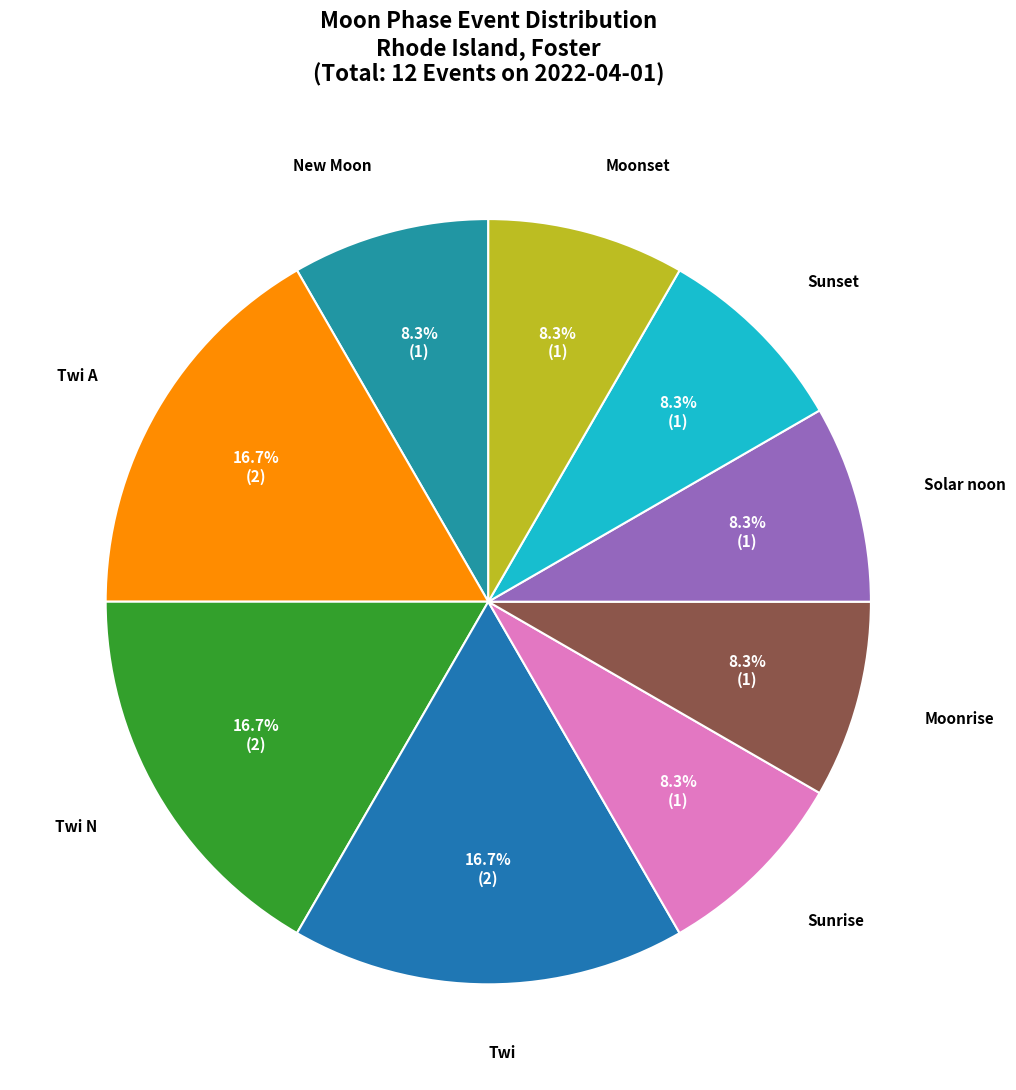

Between Twi N and Moonset, which is larger?

Twi N